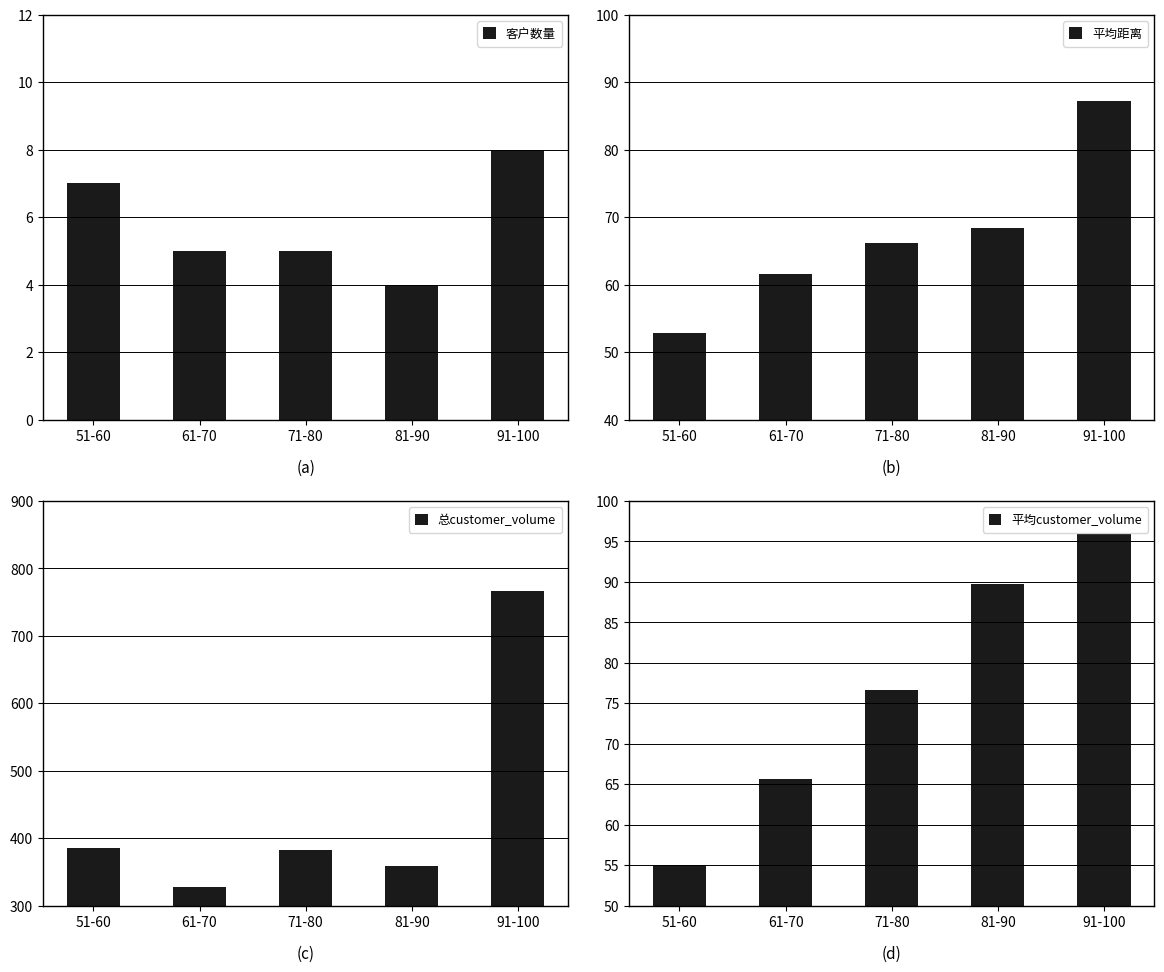

Which series has the widest spread of values?

总customer_volume